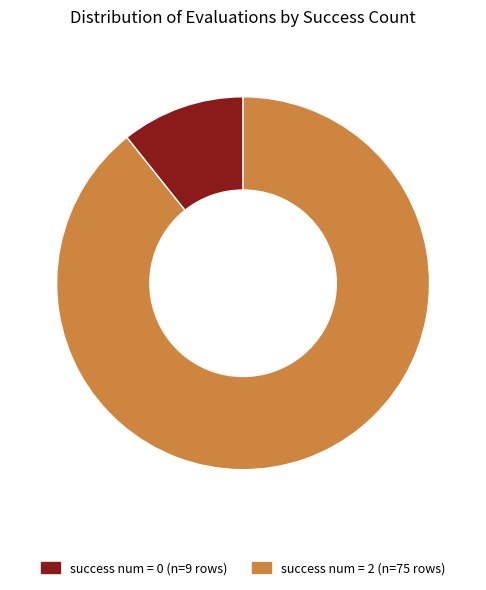

Is there any slice that represents more than half of the pie?

Yes